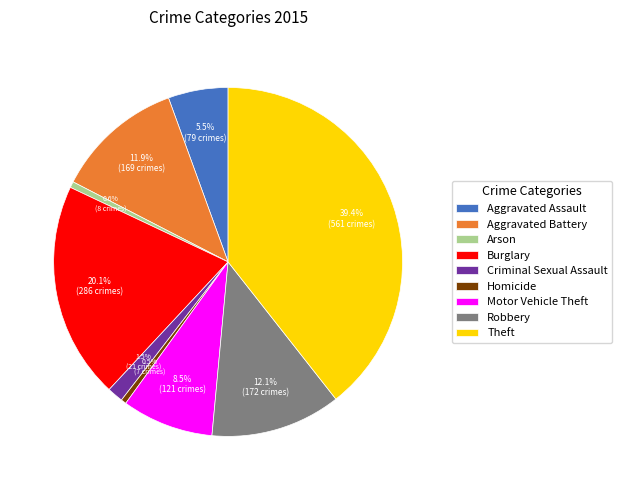

What is the largest slice in the pie chart?

Theft